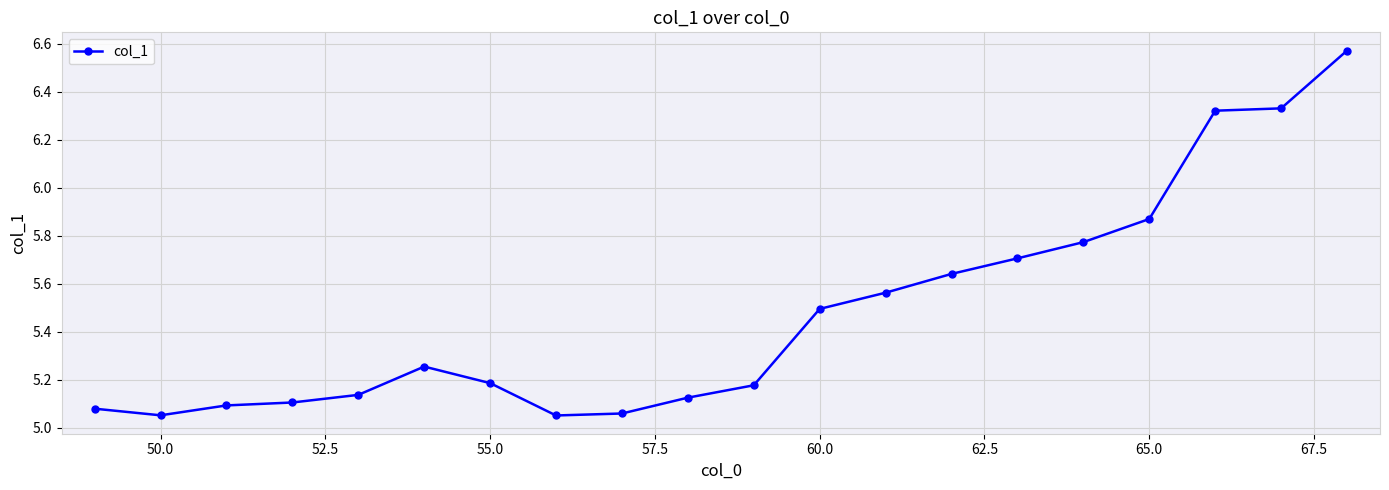

True or false: there are more than 0 points higher than both neighbors.

True